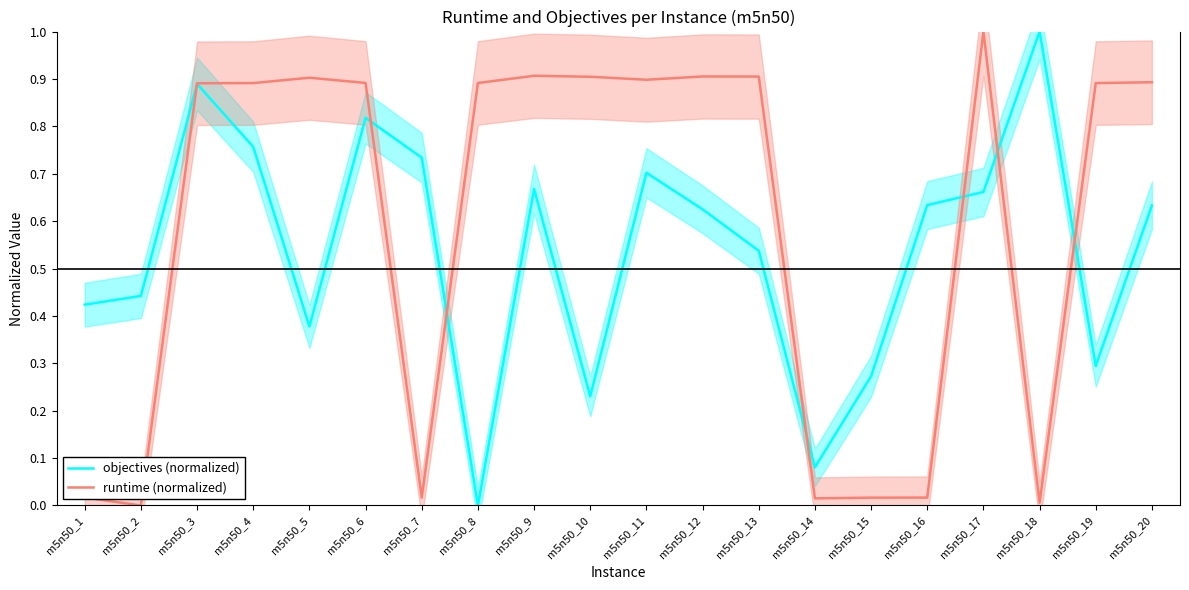

Is the value of runtime at m5n50_16 greater than the value of objectives at m5n50_7?

No